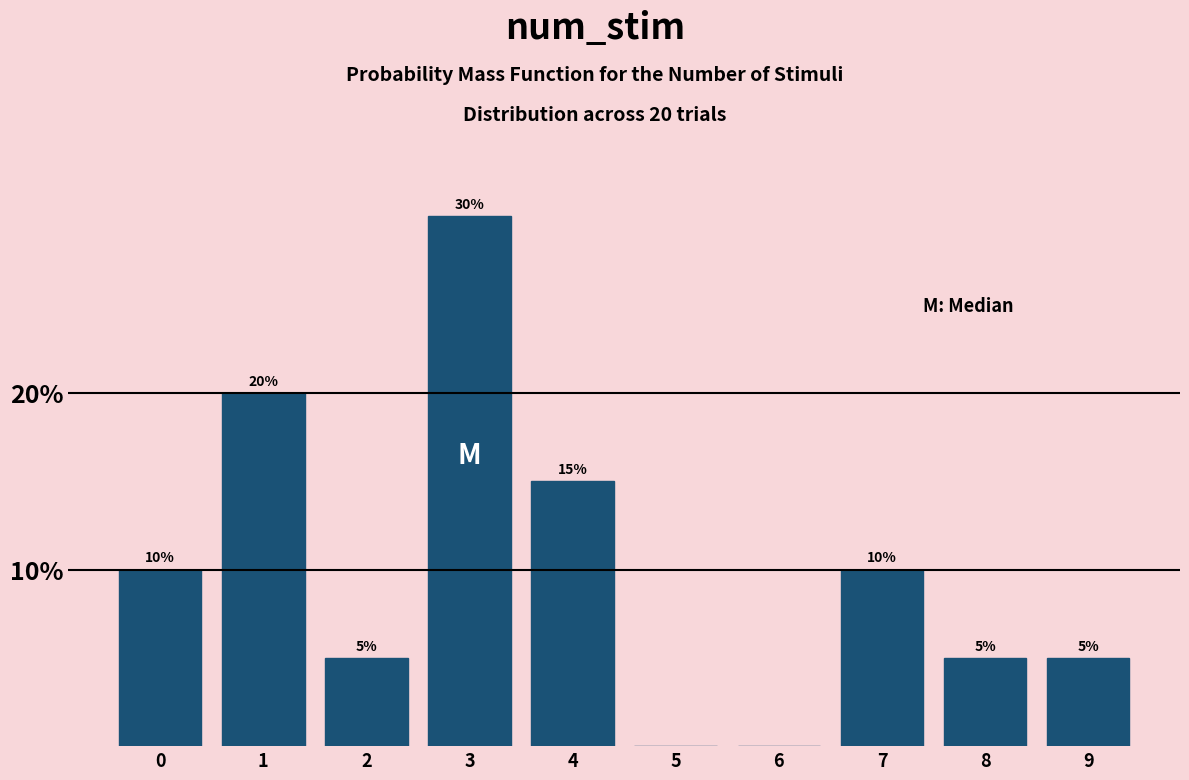

Reading right to left, list all the values displayed in this chart.

9=5	8=5	7=10	6=0	5=0	4=15	3=30	2=5	1=20	0=10